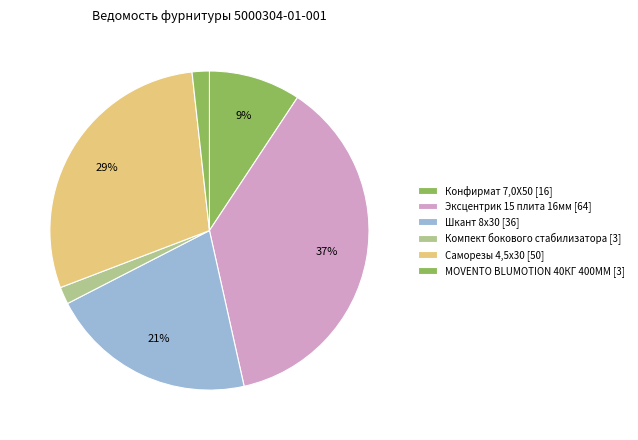

How many segments does this pie chart have?

6